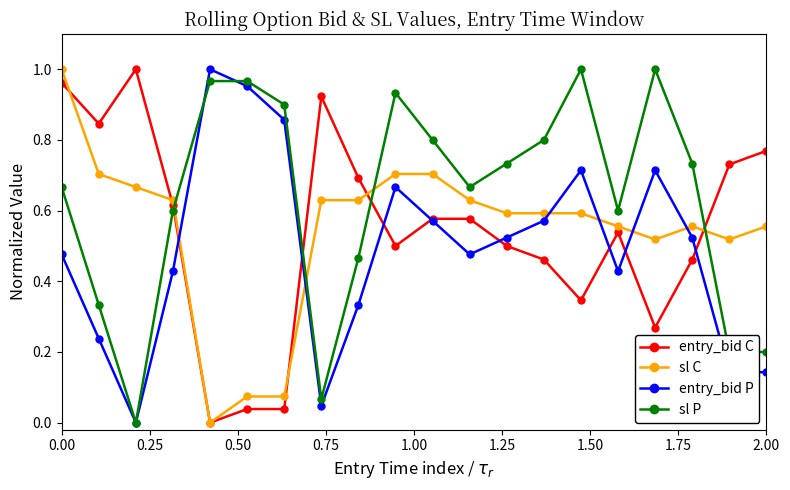

How many times do sl P and entry_bid C cross each other?

4